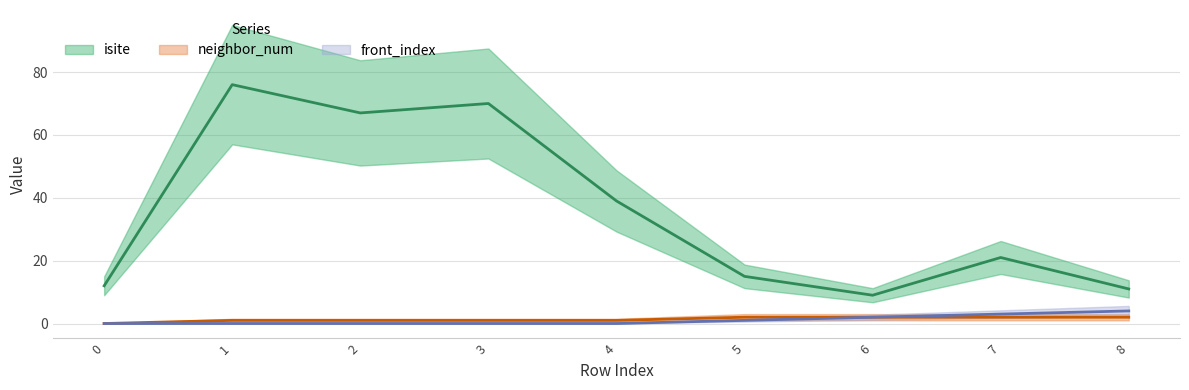

True or false: isite and front_index cross at least once.

False